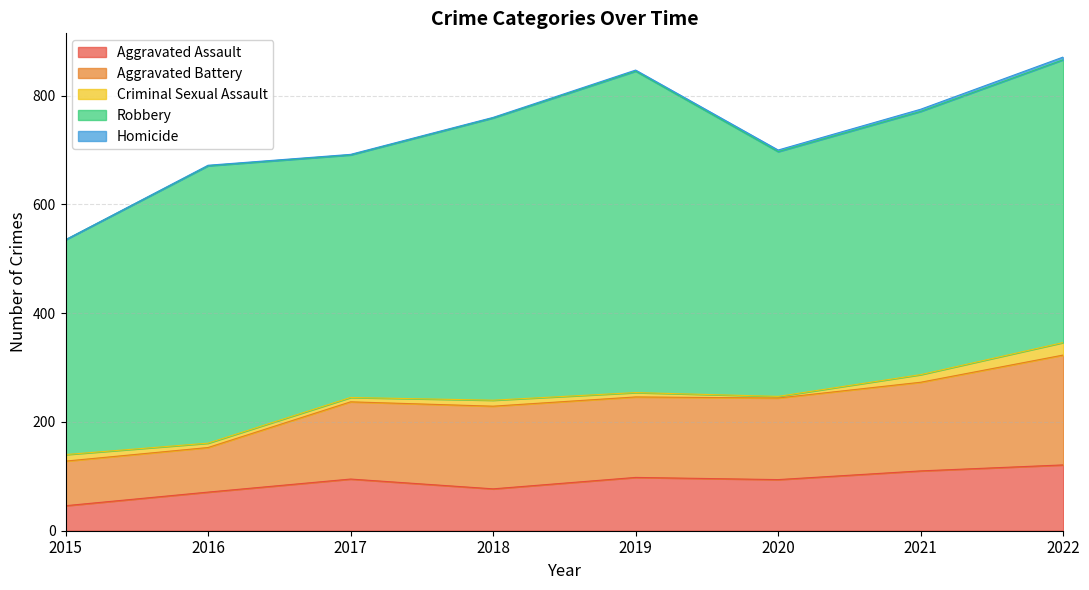

At how many categories does at least one series exceed 150?

8